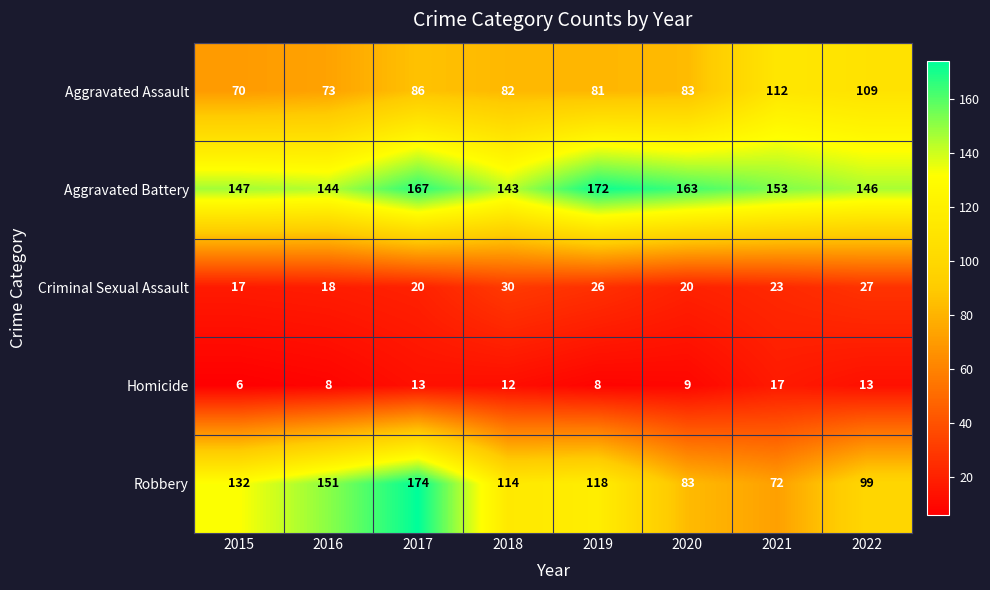

How many distinct data groups are displayed?

5